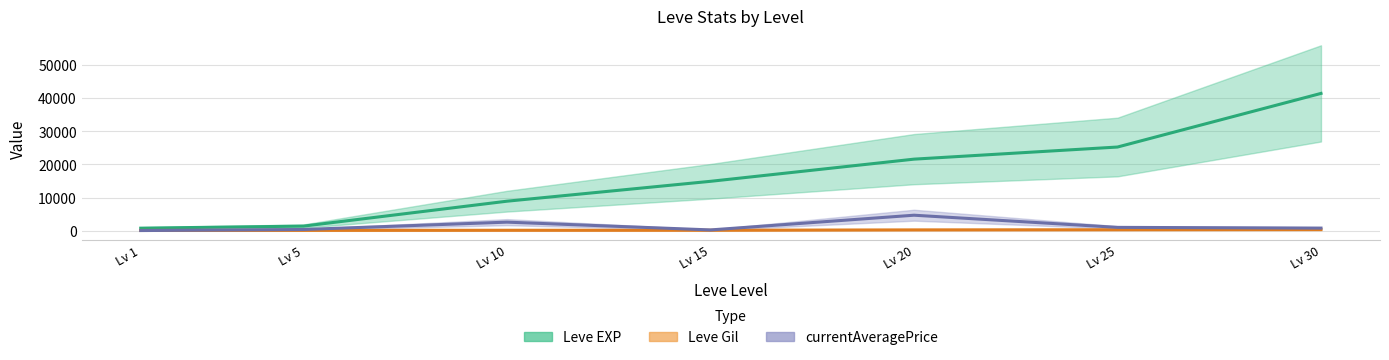

Reading left to right, transcribe all the data shown in this chart.

Leve EXP: 800.0	1420.0	8930.0	14920.0	21600.0	25250.0	41410.0
Leve Gil: 113.0	140.0	169.0	172.0	281.0	326.0	372.0
currentAveragePrice: 82.4	400.9	2616.9	272.0	4705.9	1040.1	819.9